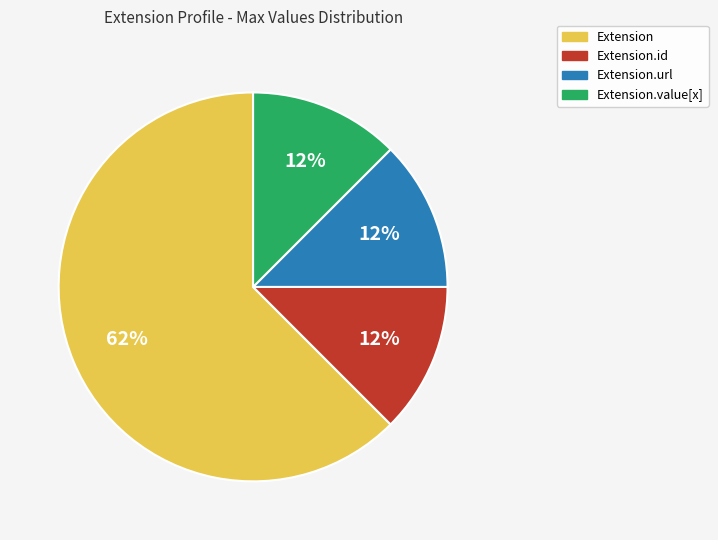

To the nearest percent, what is the average slice percentage?

25%